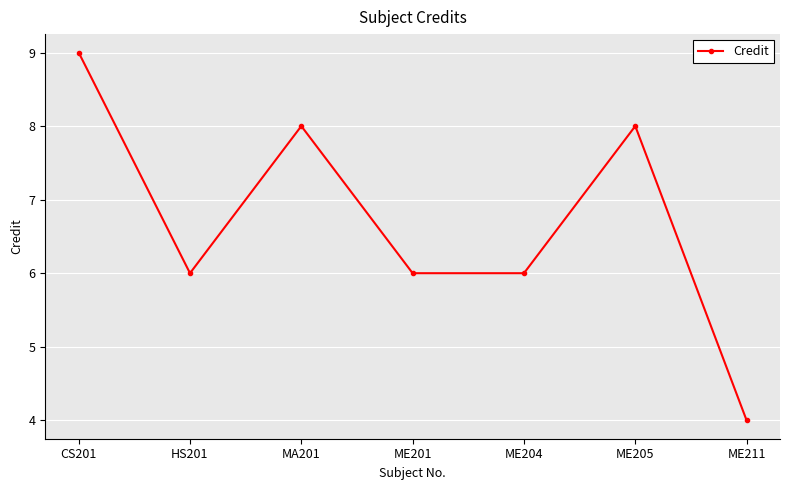

Reading left to right, extract all data points from this chart.

9	6	8	6	6	8	4